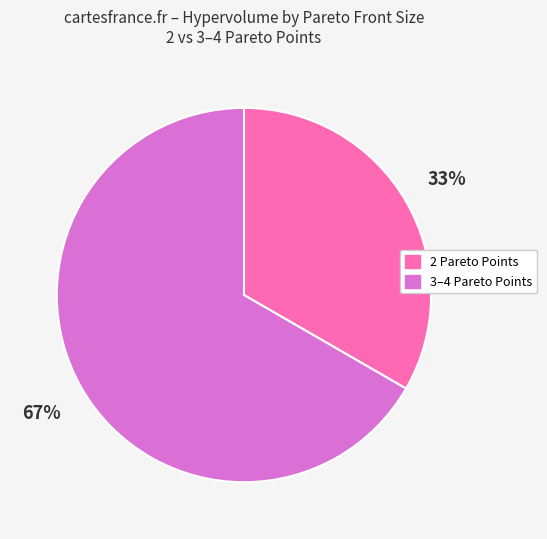

Approximately how many times larger is the value at 2 Pareto Points compared to 3–4 Pareto Points?

0.5